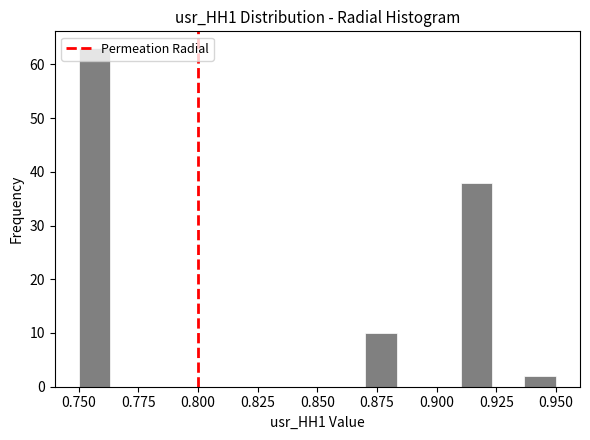

Read against the x-axis, roughly where is the centre of the tallest bar?

0.755